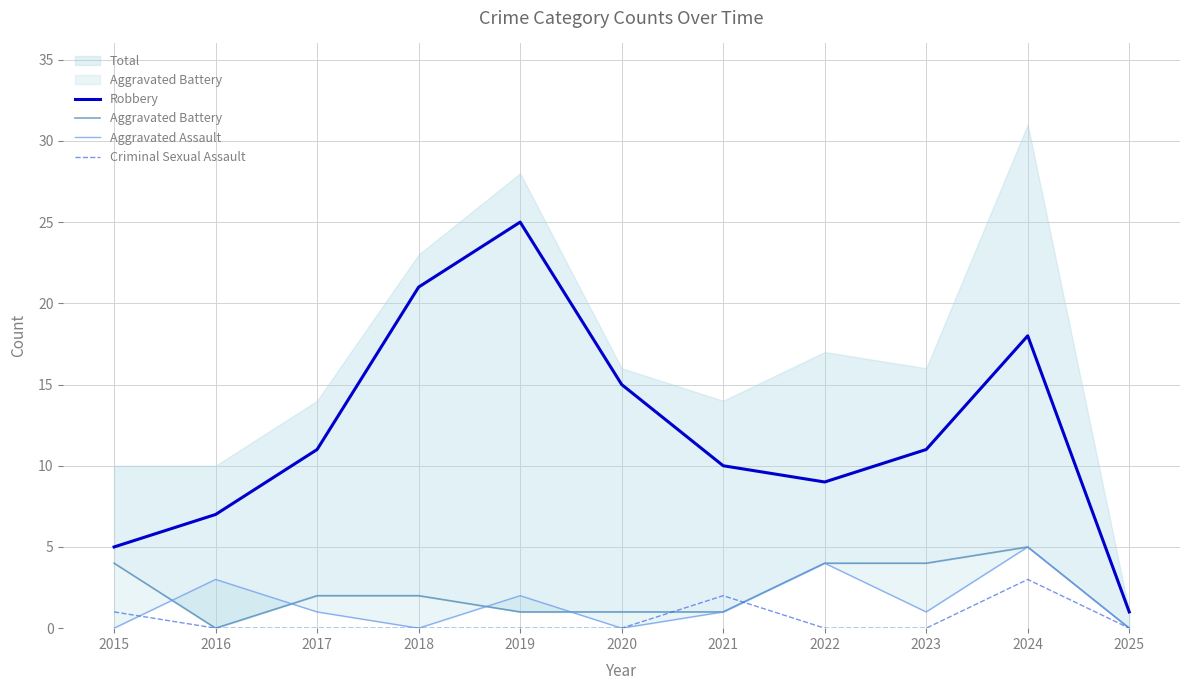

What is the total value across all series at 2021?

14